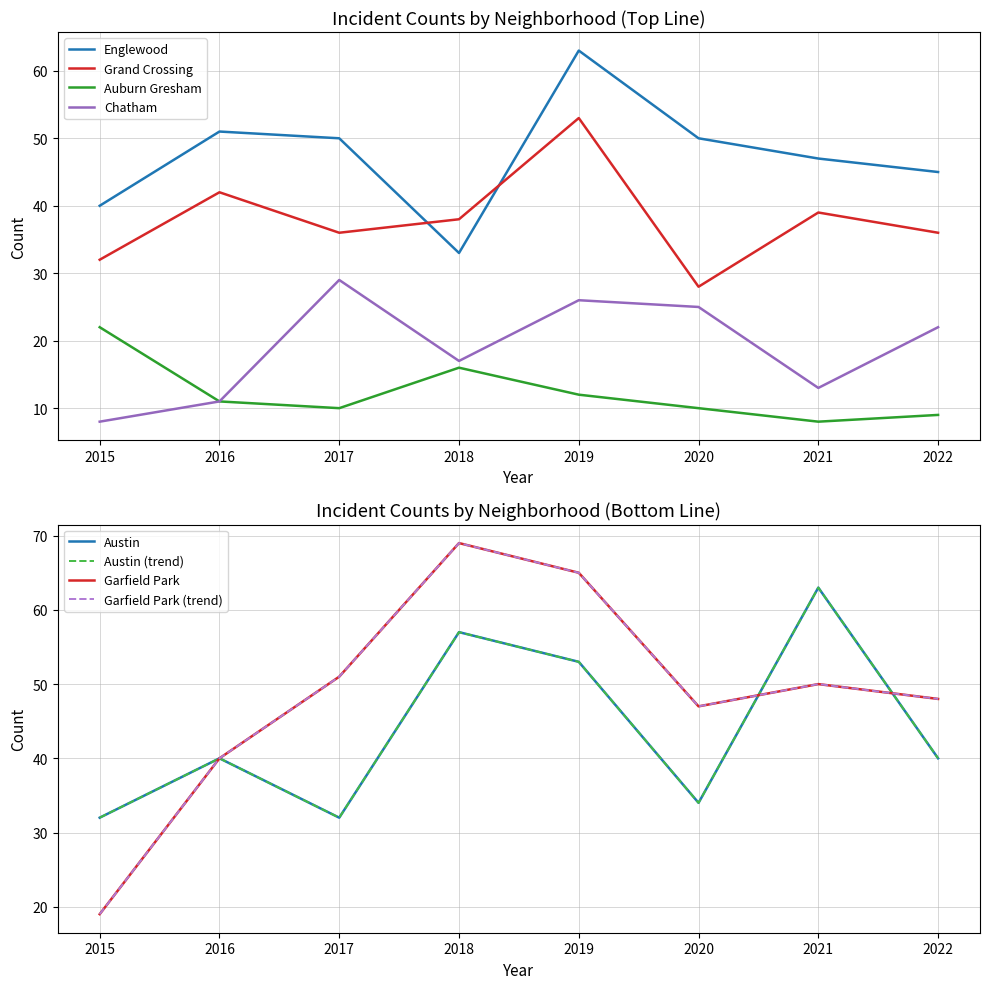

The value of Austin at 2022 is 60. True or false?

False